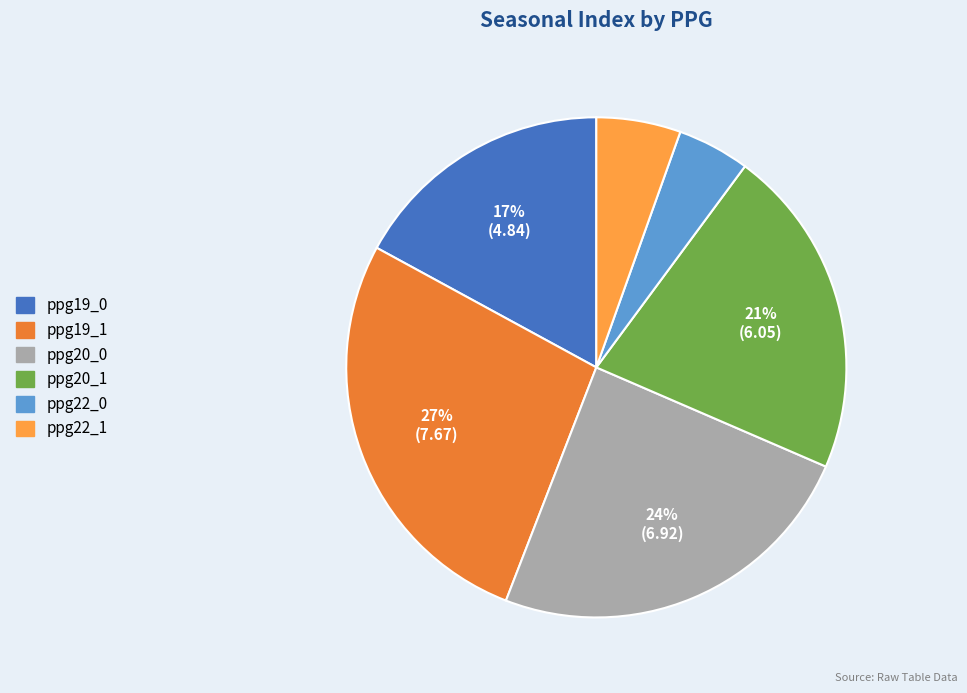

Is there a majority slice in this chart?

No